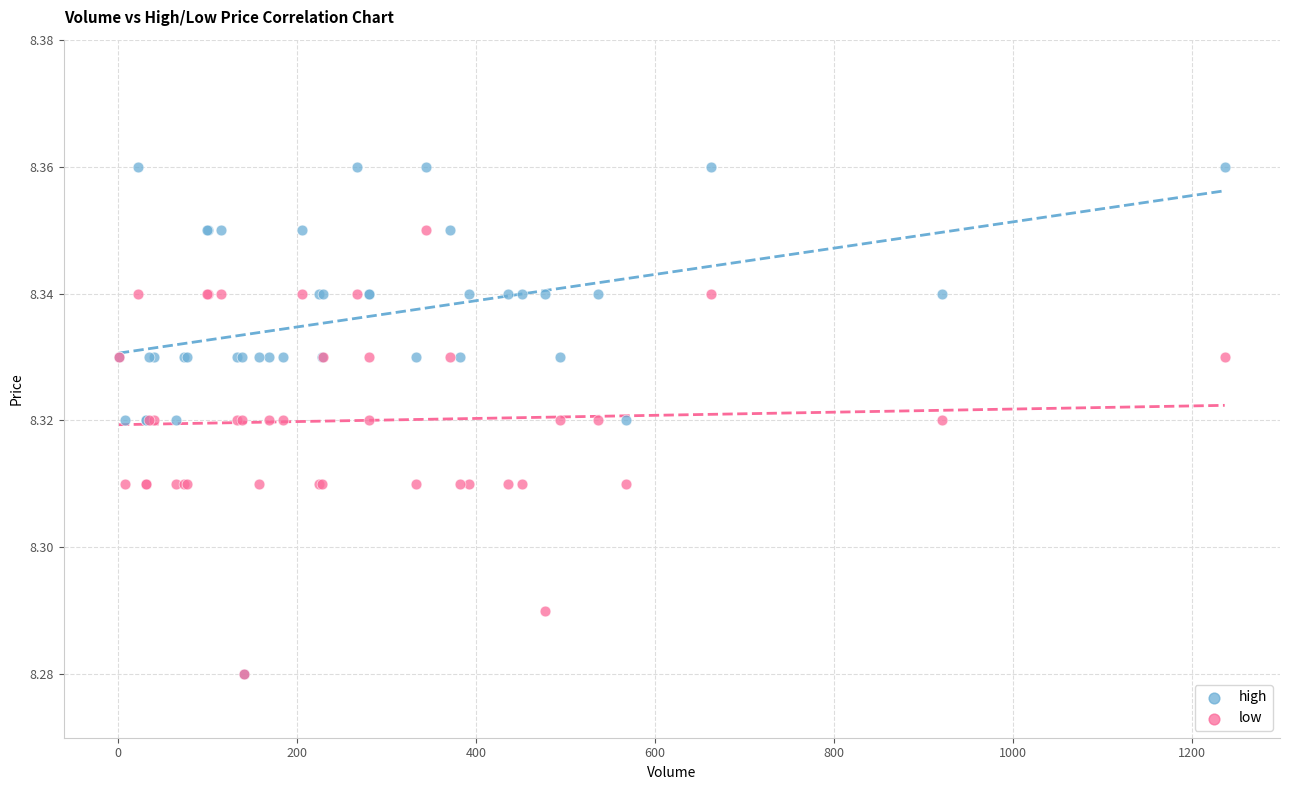

What are all the series names shown in the legend?

high, low